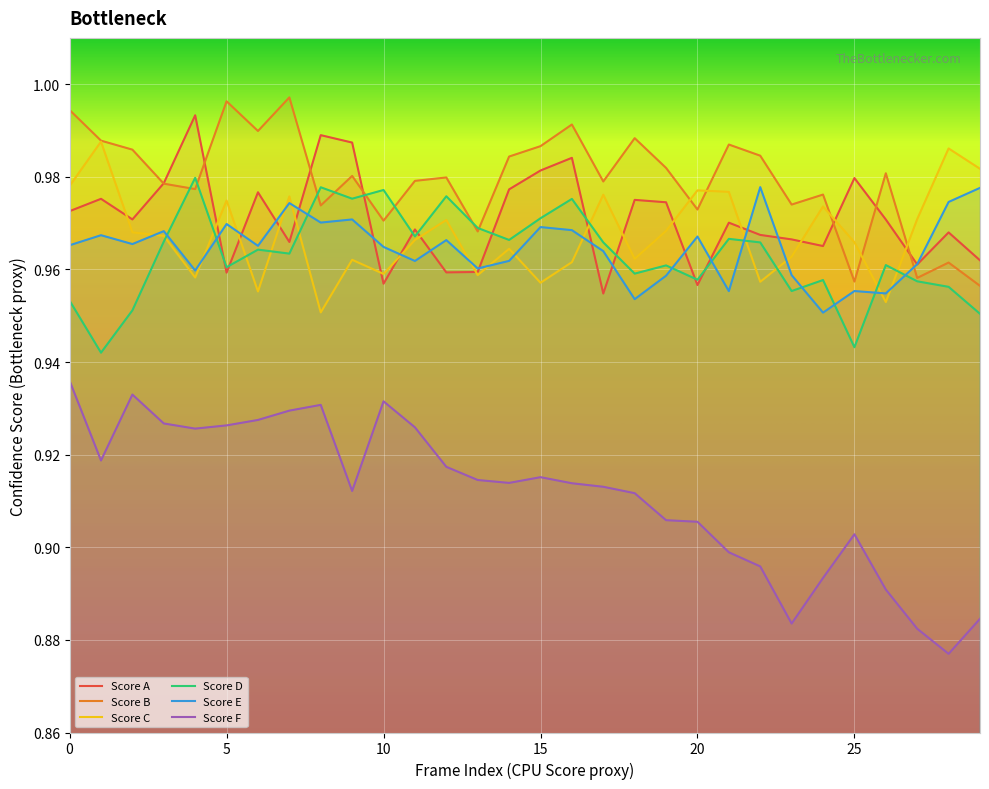

What is the average value of the Score F series?

0.9